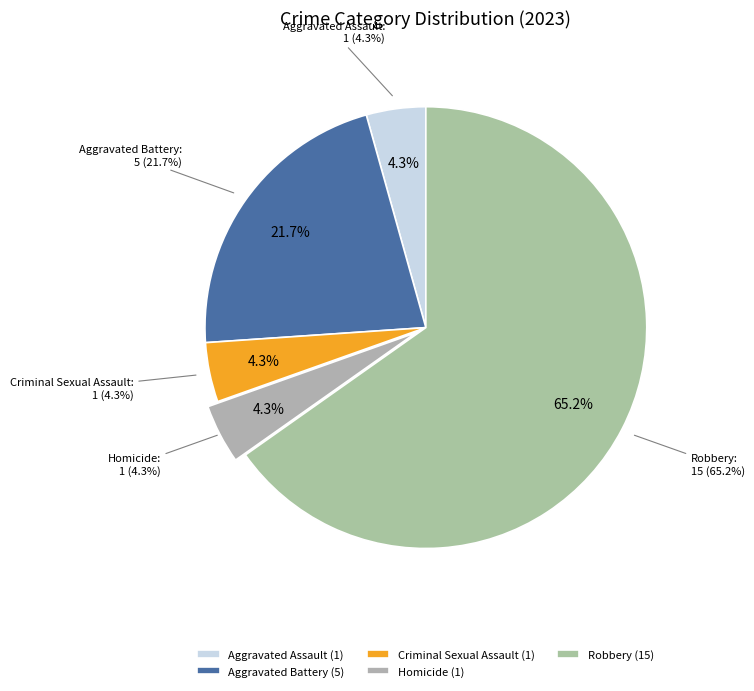

What percentage is NOT represented by Aggravated Battery?

78.3%